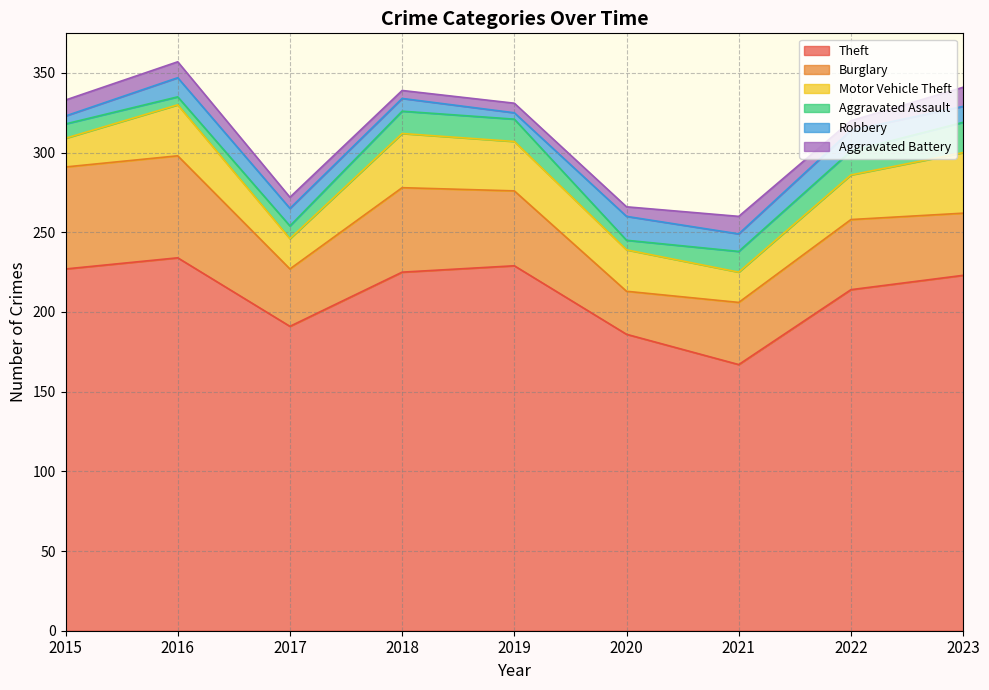

At which category does Aggravated Assault reach its first local valley?

2016